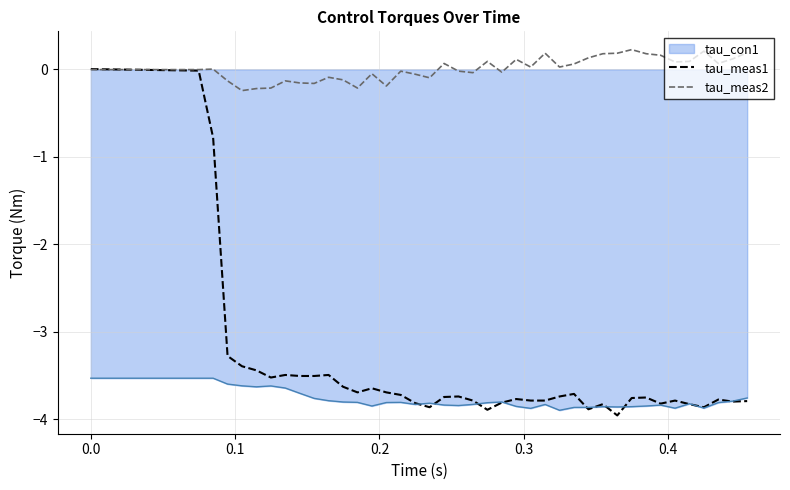

Which series ends up on top after the final intersection of tau_meas2 and tau_meas1?

tau_meas2